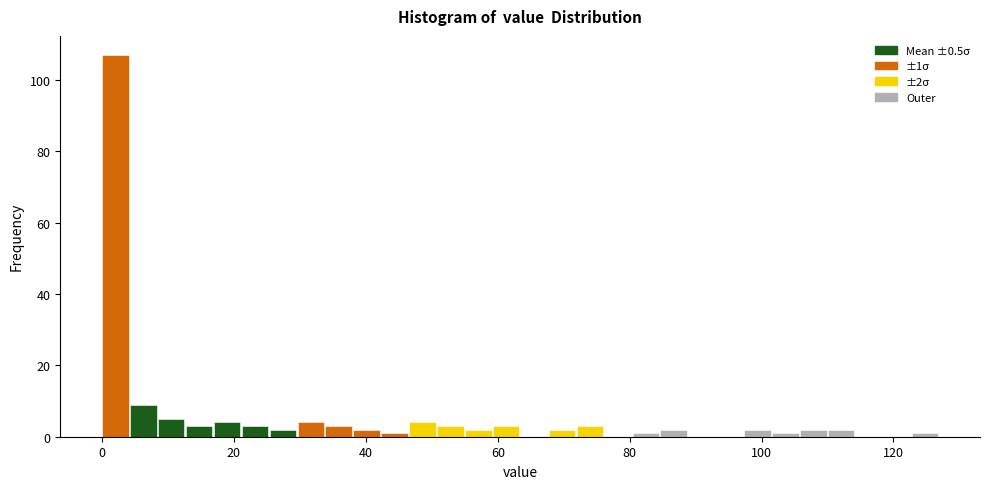

Read against the x-axis, roughly where is the centre of the tallest bar?

2